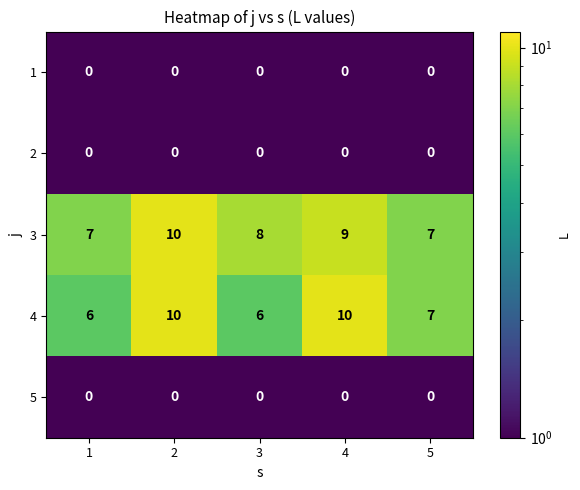

Is it true that 3 equals 15 at 4?

False